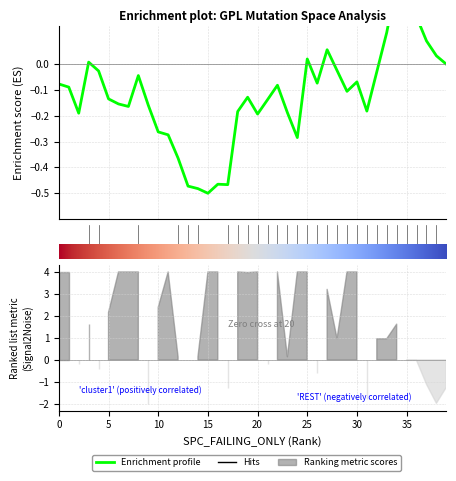

What is the sum of all values?

-4.9